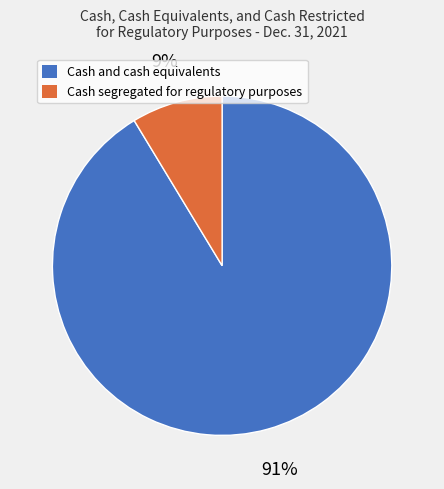

Which category has the biggest portion of the pie?

Cash and cash equivalents